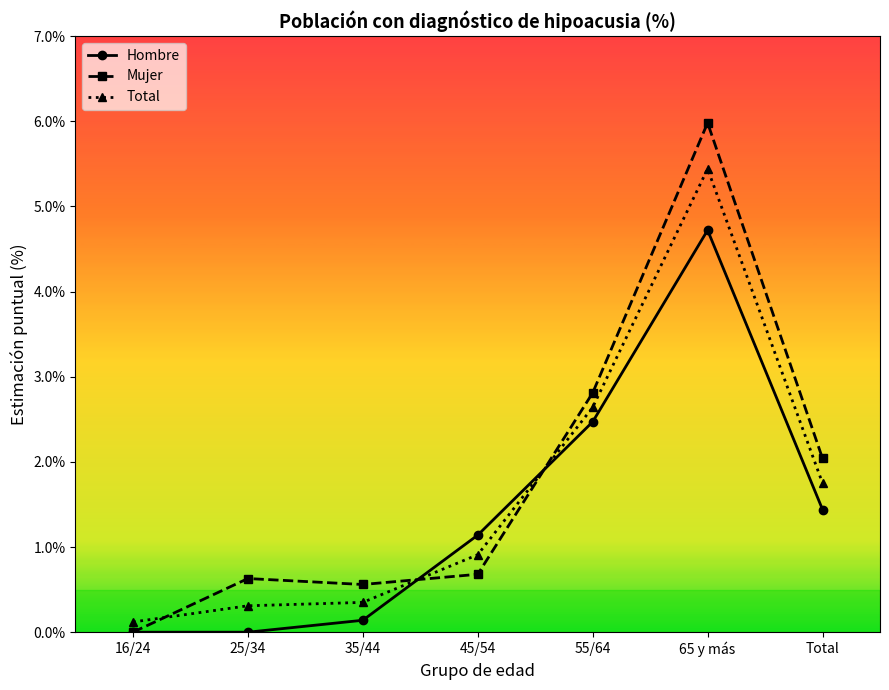

What value does the Total series have at 45/54?

0.9